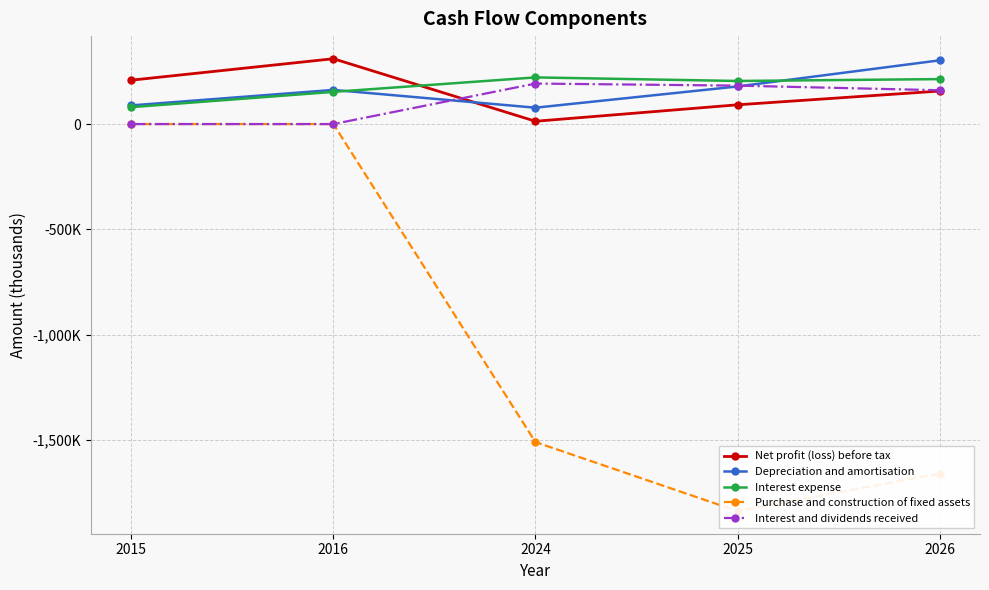

List the labels in order of Interest and dividends received value, smallest first.

2015, 2016, 2026, 2025, 2024